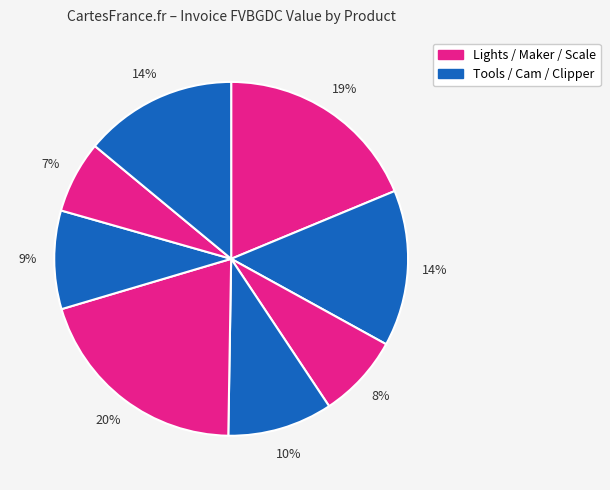

To the nearest percent, what is the average slice percentage?

12%